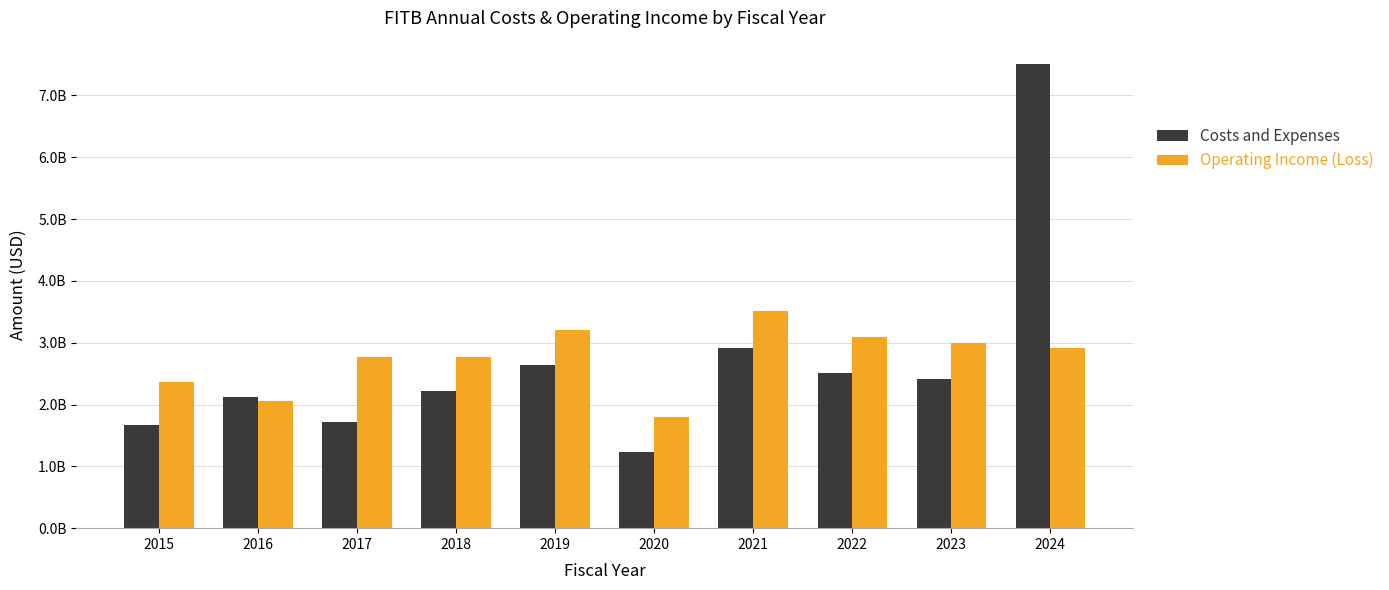

Are the bars horizontal?

No